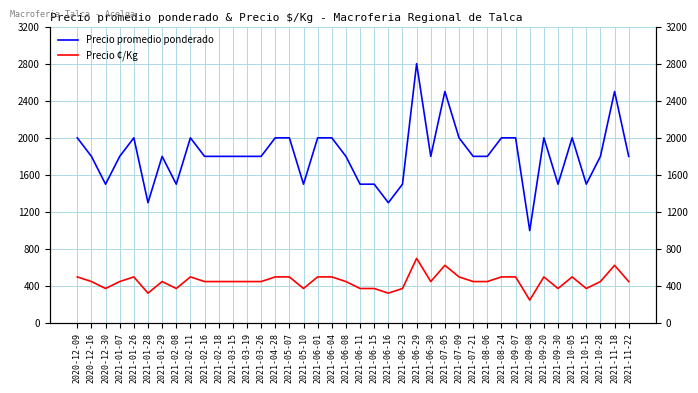

What is the label of the 27th point from the left?

2021-07-05